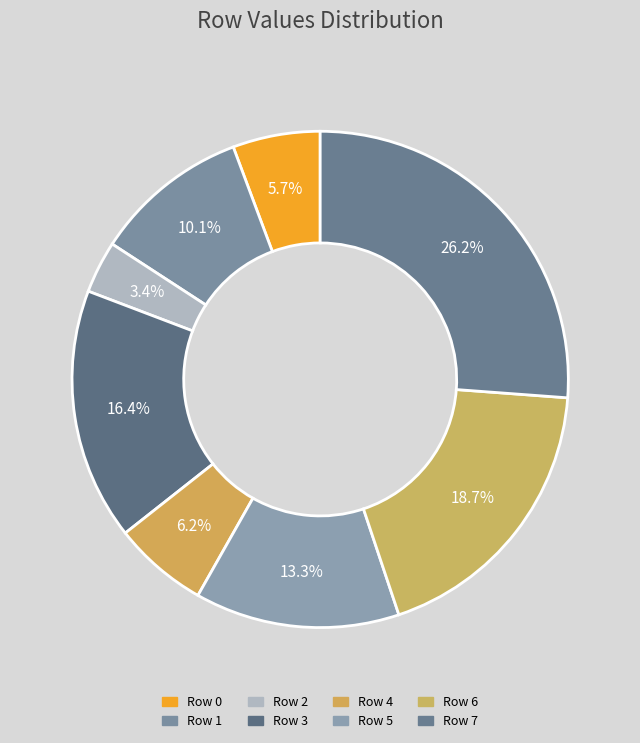

Approximately how many times larger is the value at Row 6 compared to Row 2?

5.5